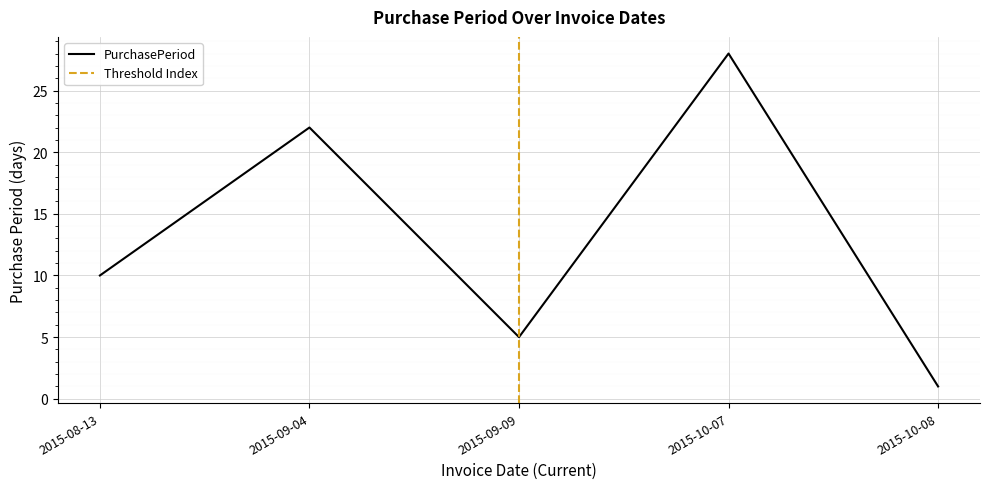

Reading left to right, extract all data points from this chart.

10	22	5	28	1